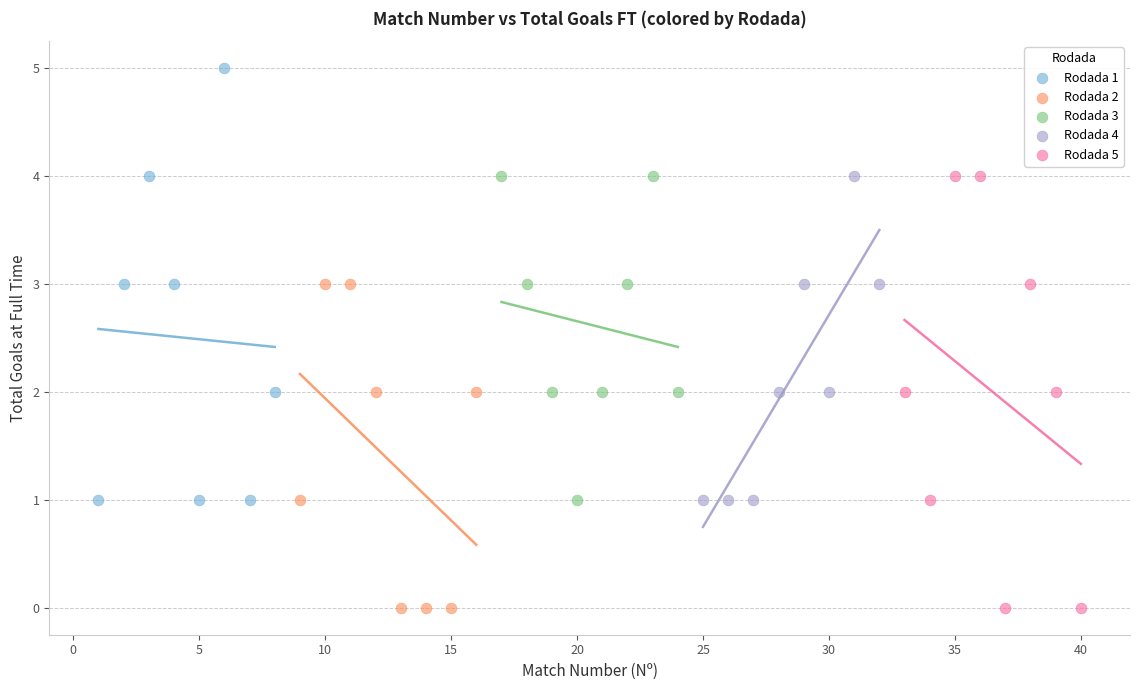

Which series reaches the maximum Y coordinate?

Rodada 1